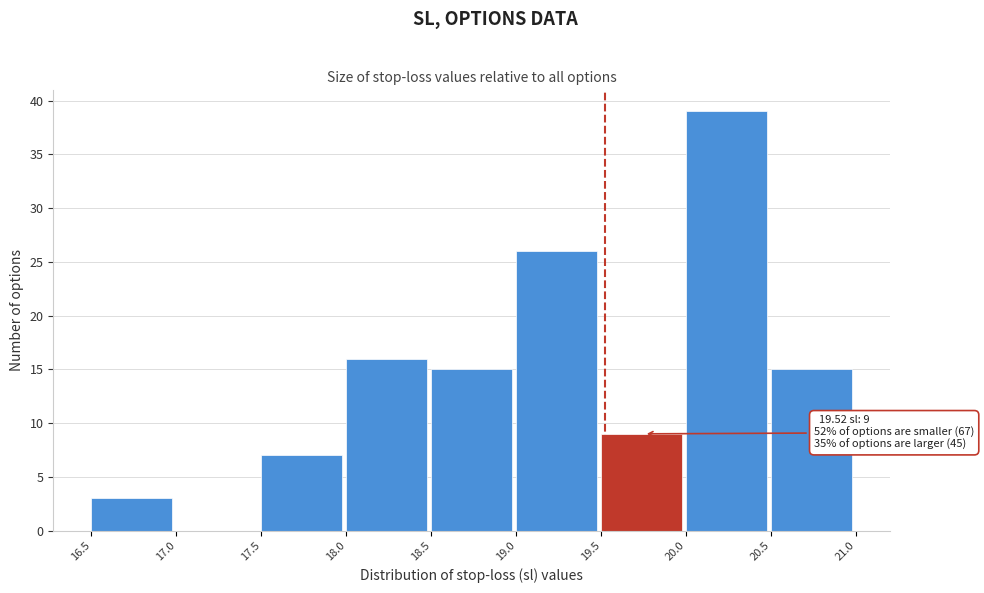

Which range on the x-axis has the tallest bar?

20.0 to 20.5